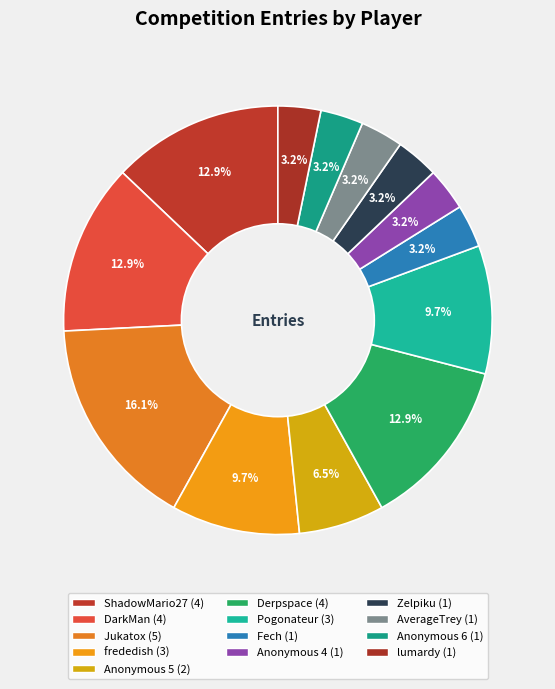

How many segments does this pie chart have?

13